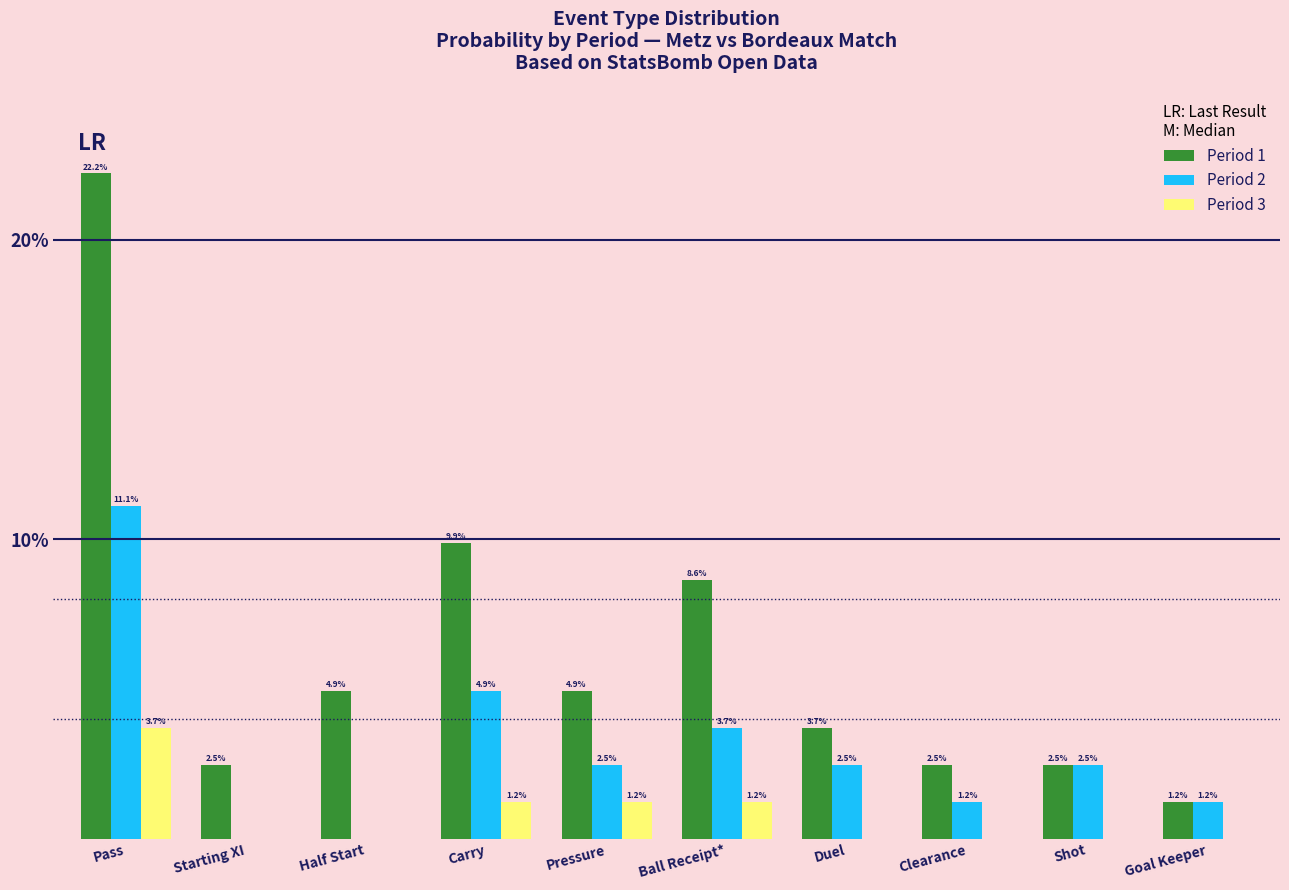

Which series changed the most between Ball Receipt* and Clearance?

Period 1